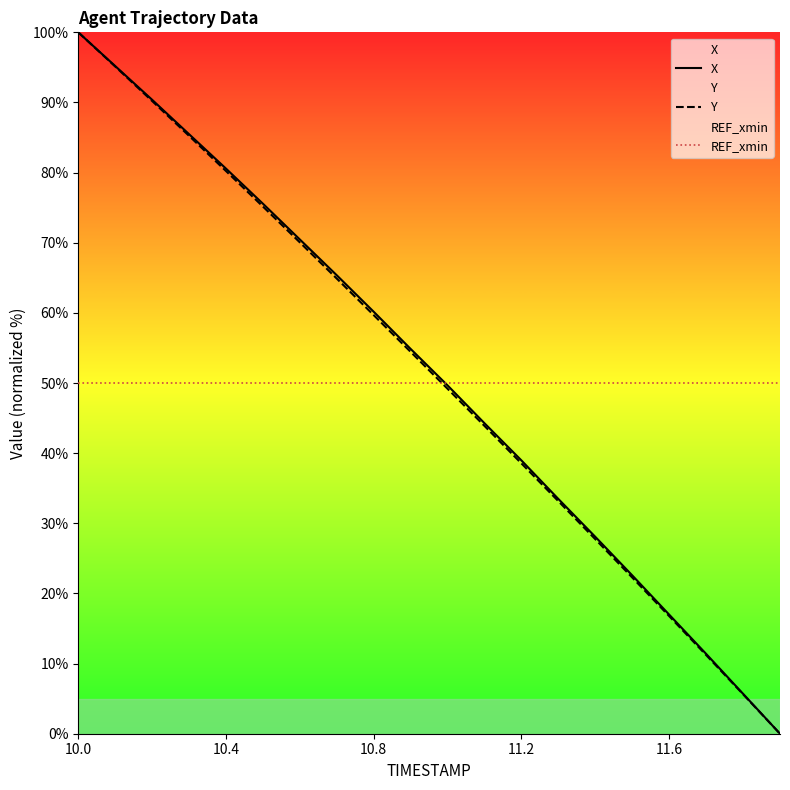

What is the minimum value for REF_xmin?

50.0